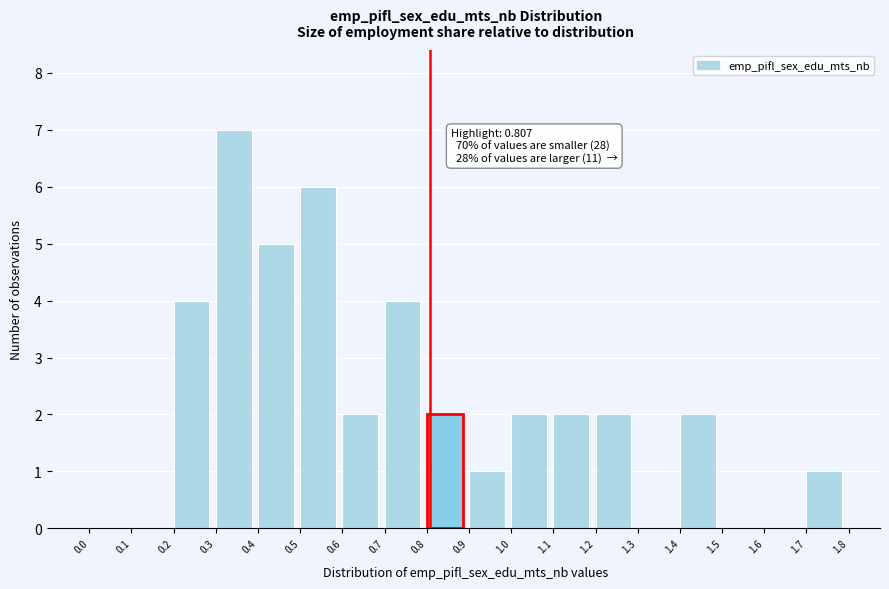

Which range on the x-axis has the tallest bar?

0.3 to 0.4